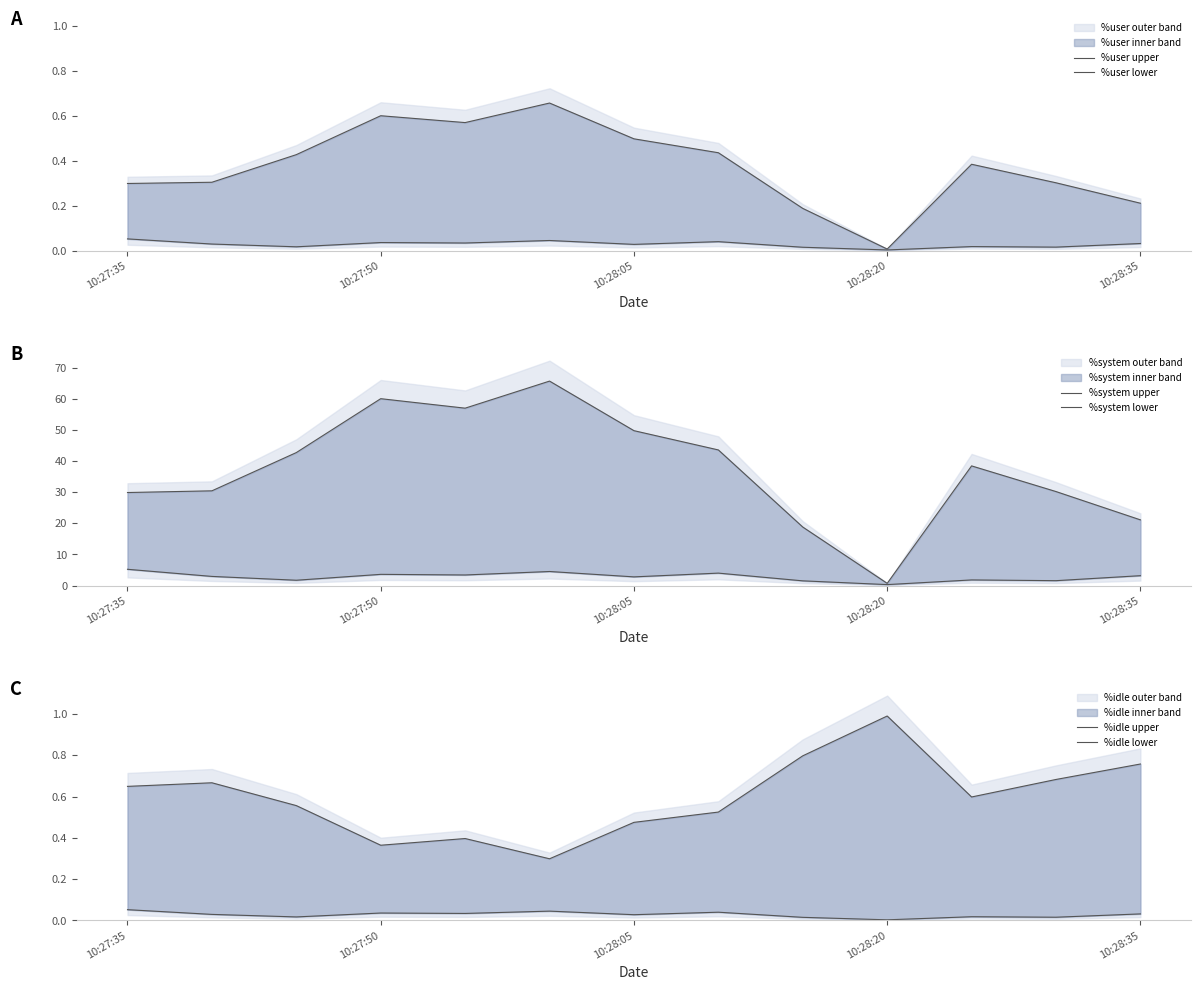

Reading left to right, transcribe all the data shown in this chart.

%user upper: 0.3	0.3	0.4	0.6	0.6	0.7	0.5	0.4	0.2	0.0	0.4	0.3	0.2
%user lower: 0.1	0.0	0.0	0.0	0.0	0.0	0.0	0.0	0.0	0.0	0.0	0.0	0.0
%system upper: 29.9	30.4	42.7	60.0	56.9	65.6	49.7	43.5	18.8	0.7	38.4	30.2	21.1
%system lower: 5.2	2.9	1.7	3.6	3.4	4.5	2.8	4.0	1.5	0.3	1.8	1.6	3.2
%idle upper: 0.6	0.7	0.6	0.4	0.4	0.3	0.5	0.5	0.8	1.0	0.6	0.7	0.8
%idle lower: 0.1	0.0	0.0	0.0	0.0	0.0	0.0	0.0	0.0	0.0	0.0	0.0	0.0